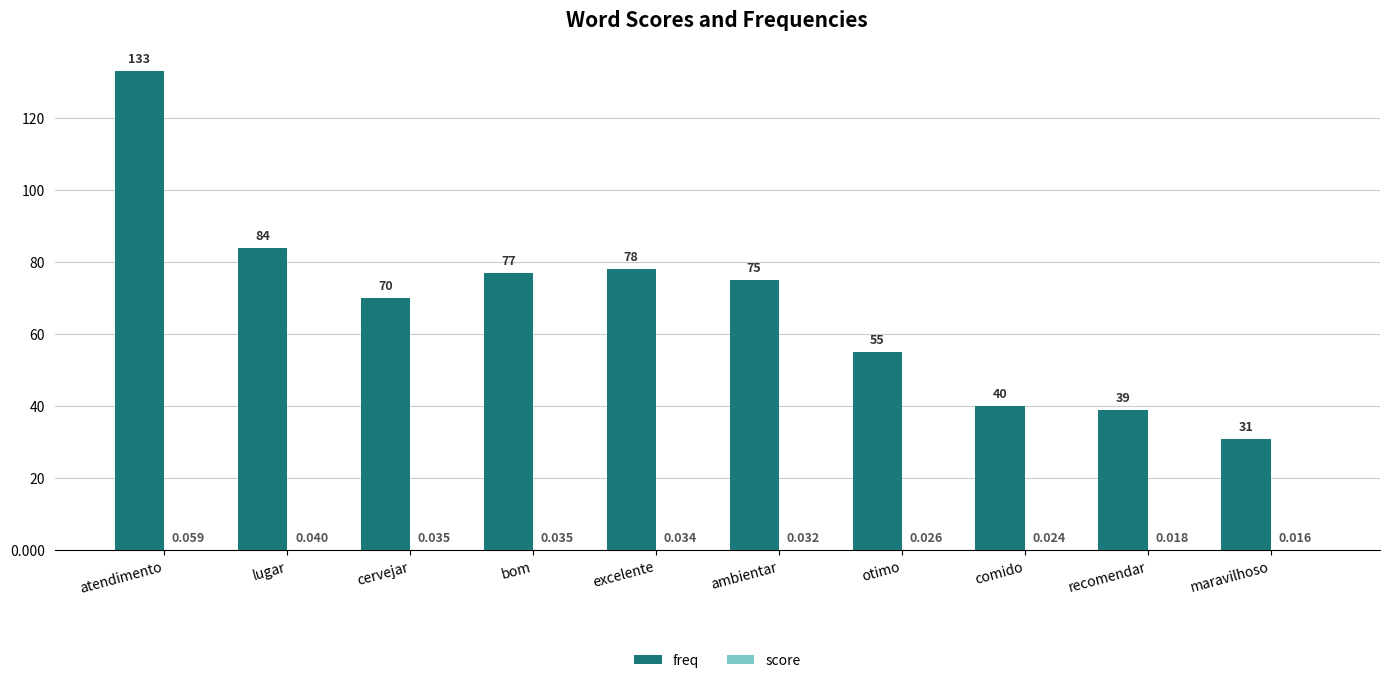

Where is freq nearest to the value 82?

lugar